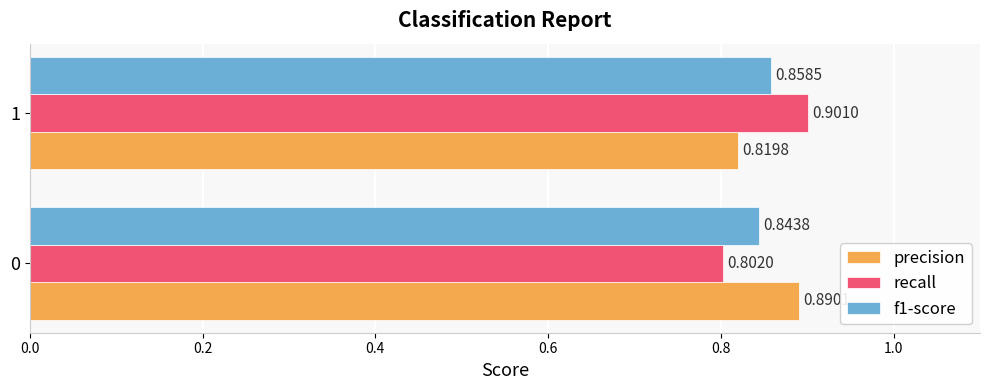

What are all the series names shown in the legend?

precision, recall, f1-score